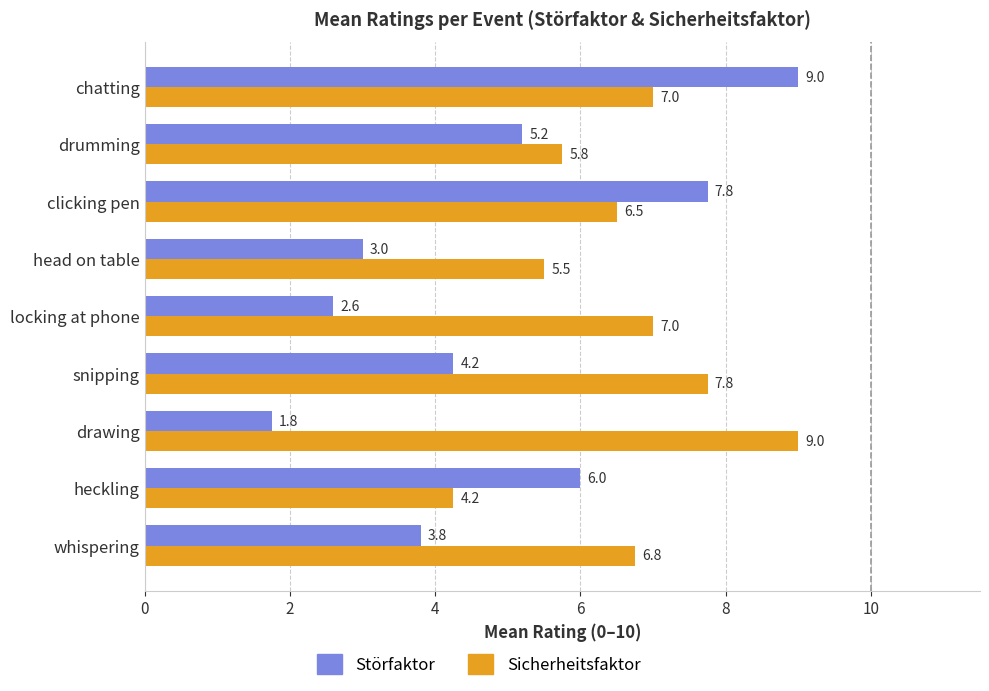

Which series has the widest spread of values?

Störfaktor